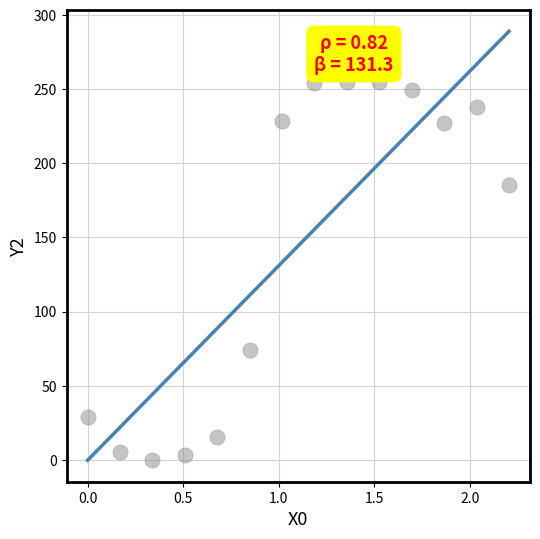

What is the range of X values (max minus min)?

2.2